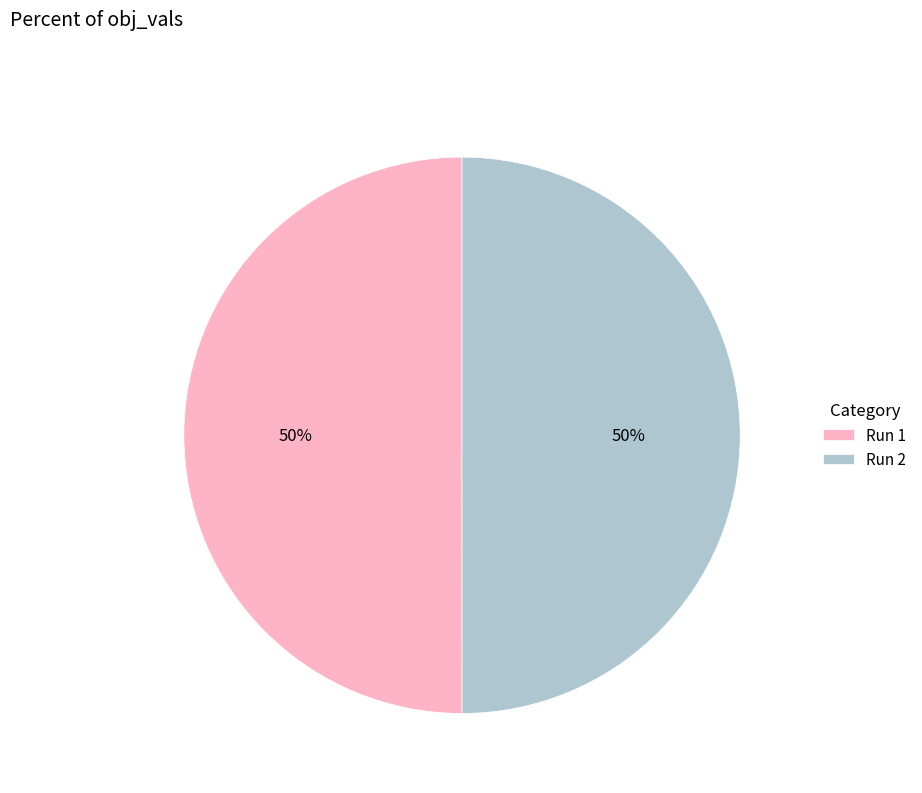

Combined, do Run 1 and Run 2 account for over 50%?

Yes